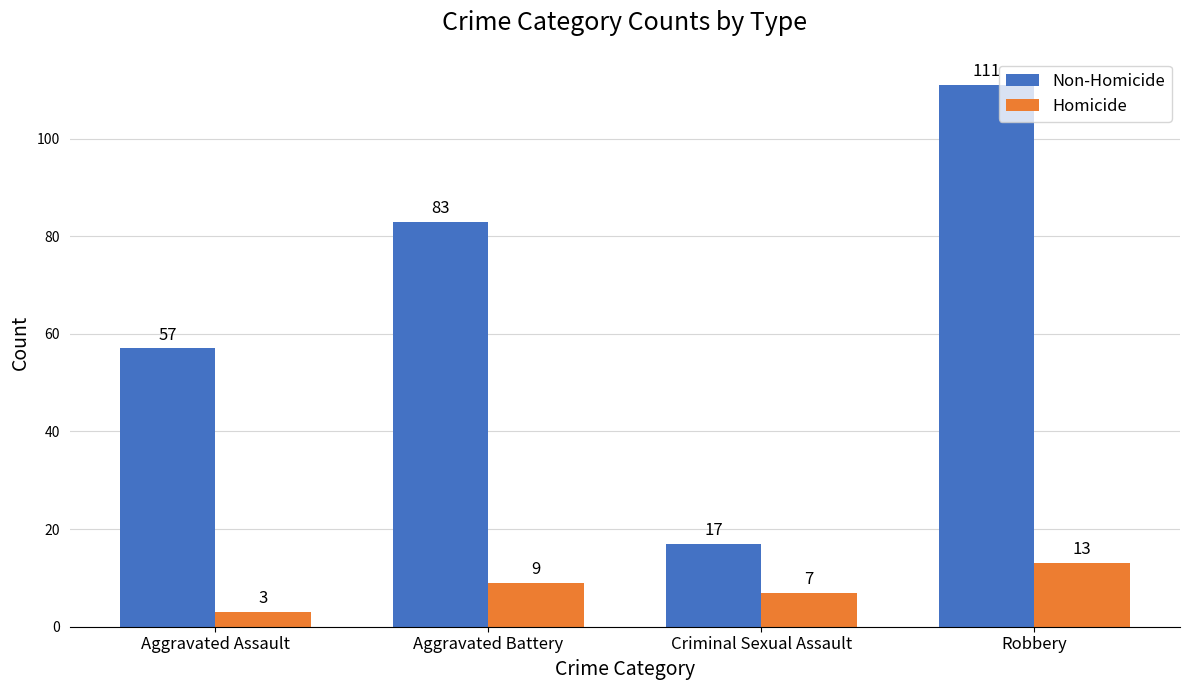

At which category is the sum across all series the highest?

Robbery